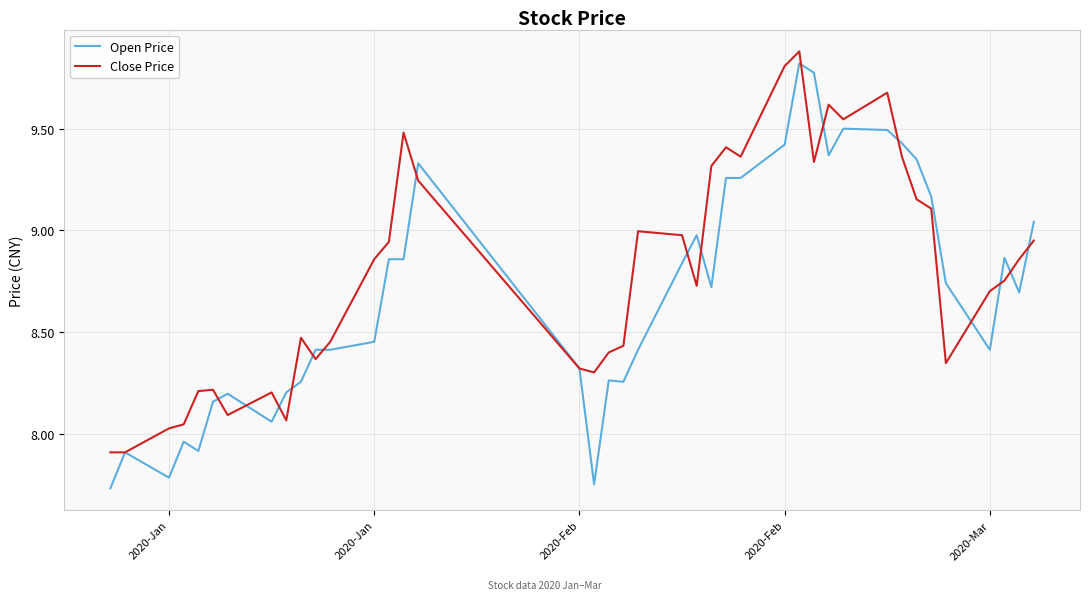

Rank the series by their average value, from highest to lowest.

Close Price, Open Price